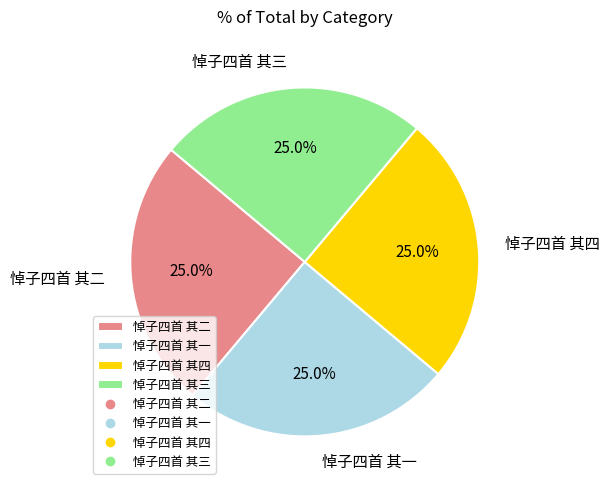

Does 悼子四首 其二 represent more than half of the total?

No